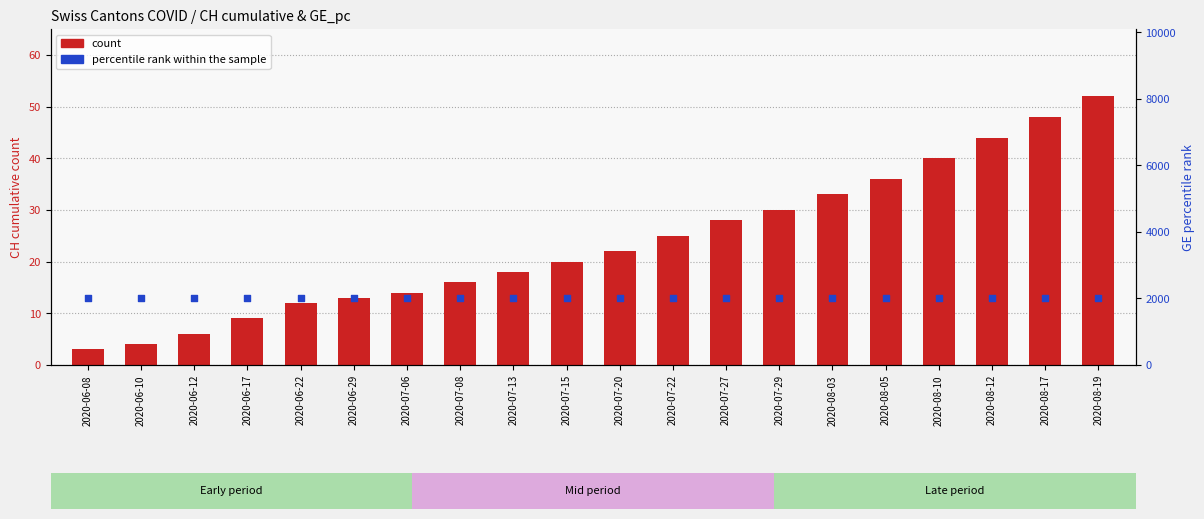

Which series contains the lowest Y value?

count